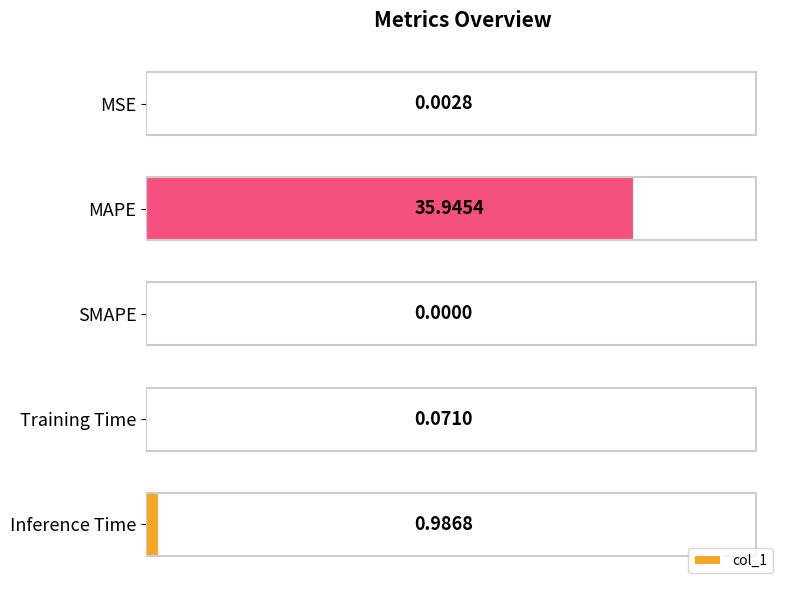

How many distinct data groups are displayed?

1